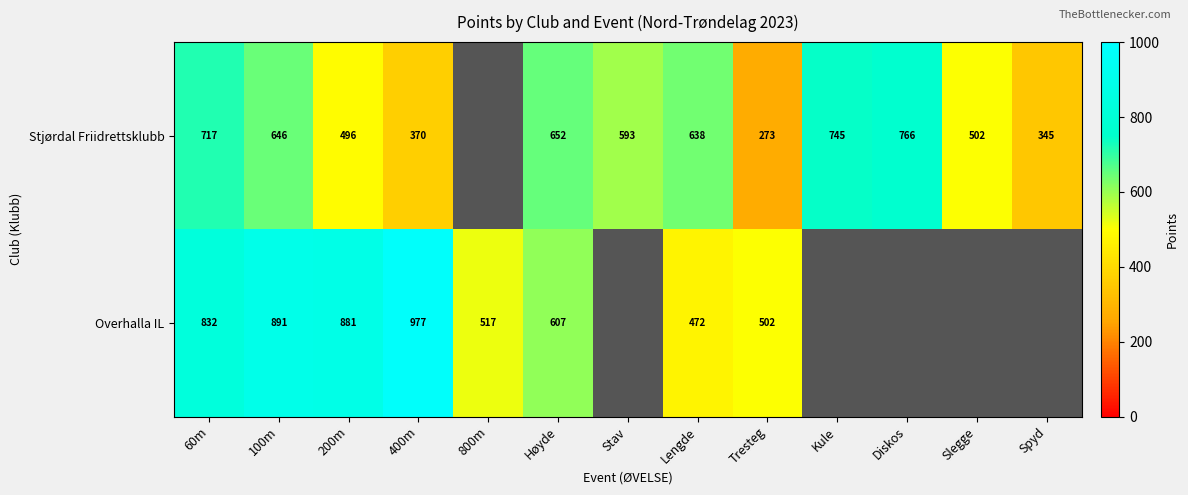

Is the value of Stjørdal Friidrettsklubb at Tresteg greater than the value of Overhalla IL at 400m?

No